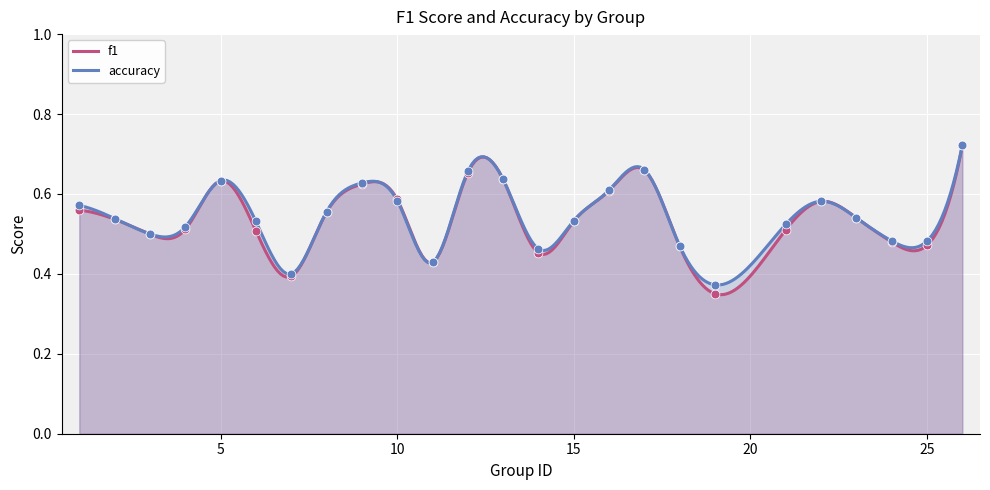

What are all the series names shown in the legend?

f1, accuracy